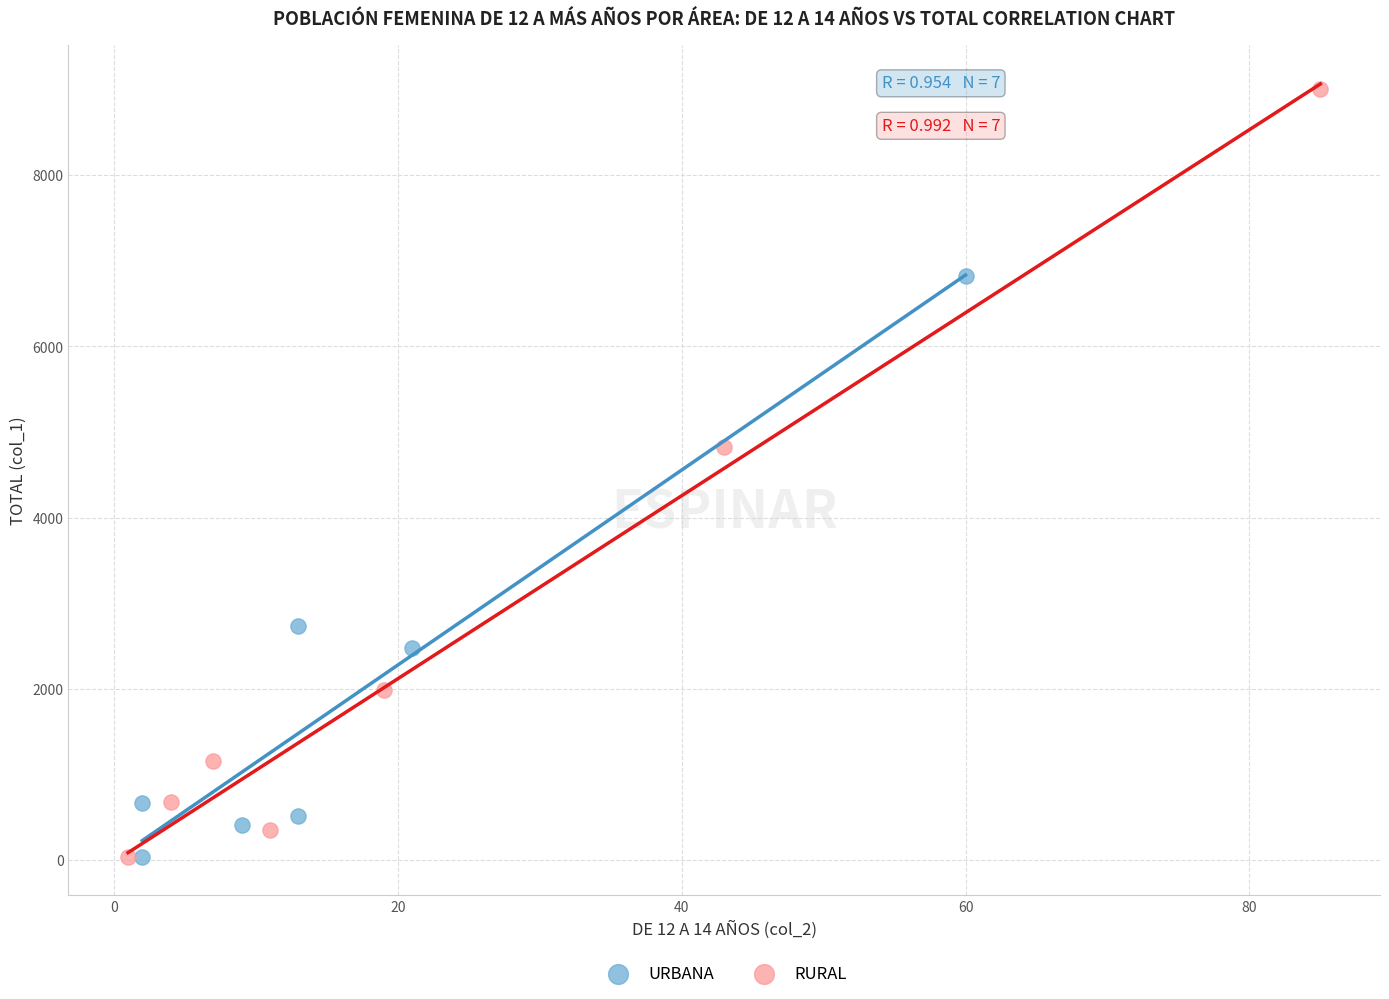

Which series contains the highest Y value?

RURAL